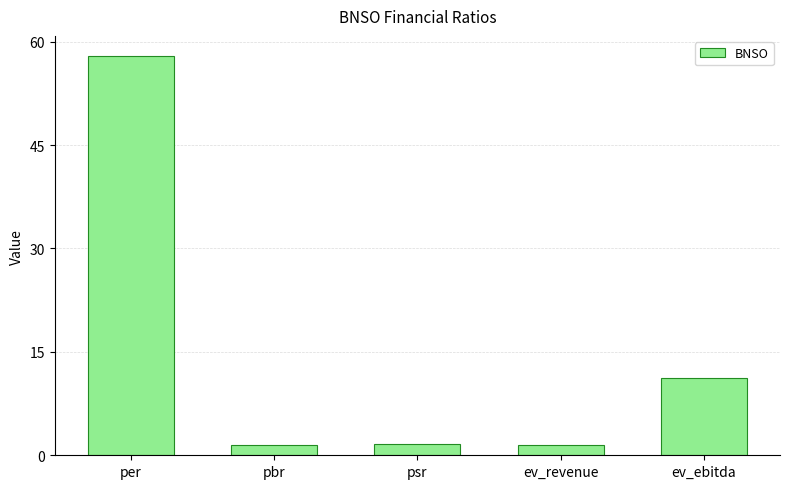

What is the difference between the maximum and minimum values?

56.5